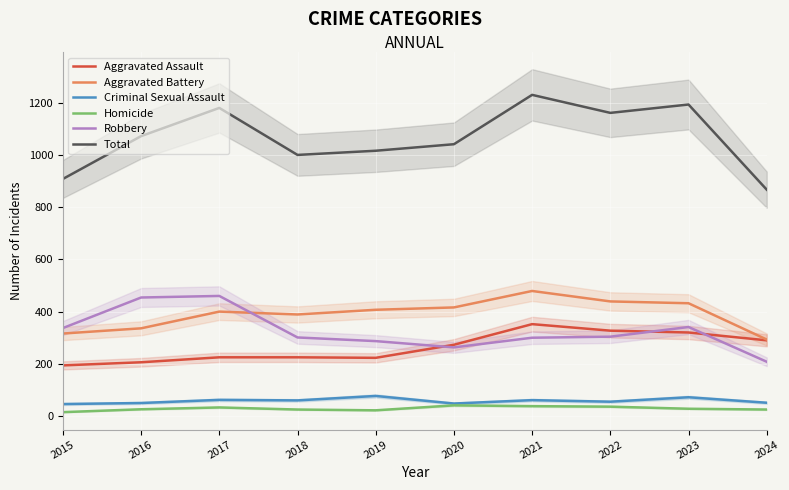

What is the difference between the Homicide values at 2023 and 2015?

13